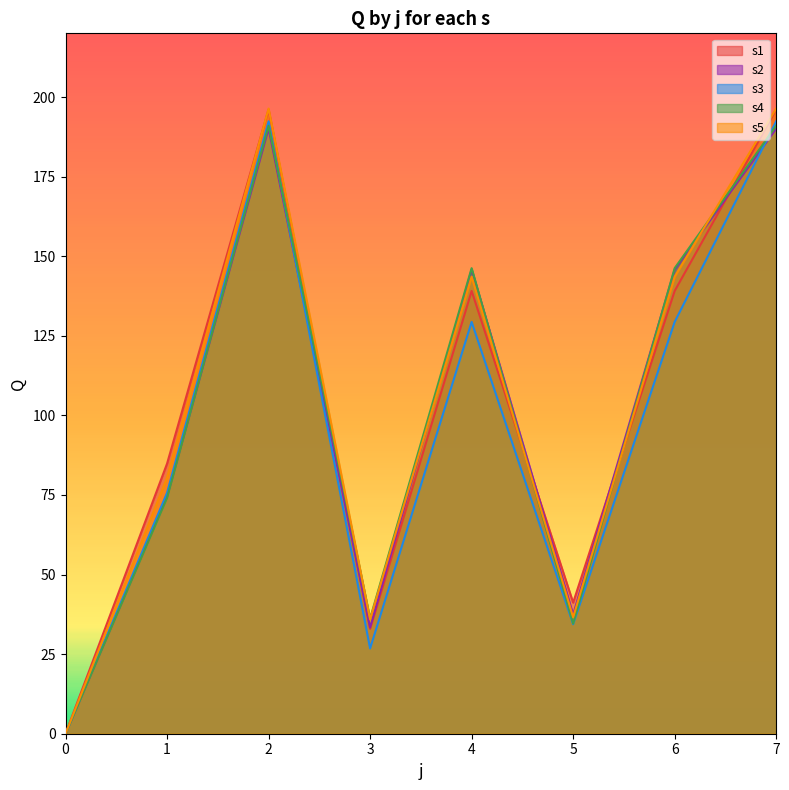

Read the s2 value at 6.

145.8